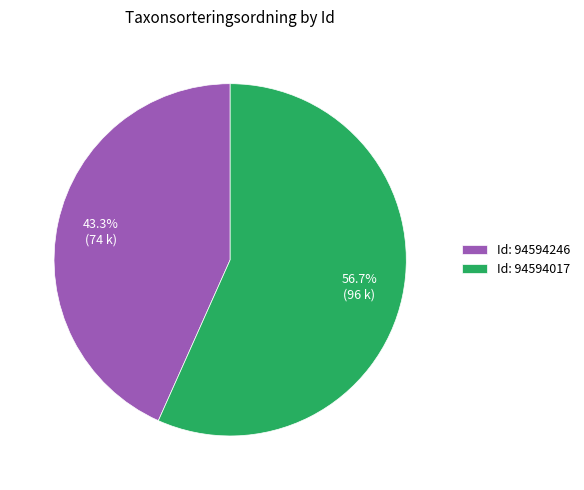

Approximately how many times larger is the value at Id: 94594017 compared to Id: 94594246?

1.3